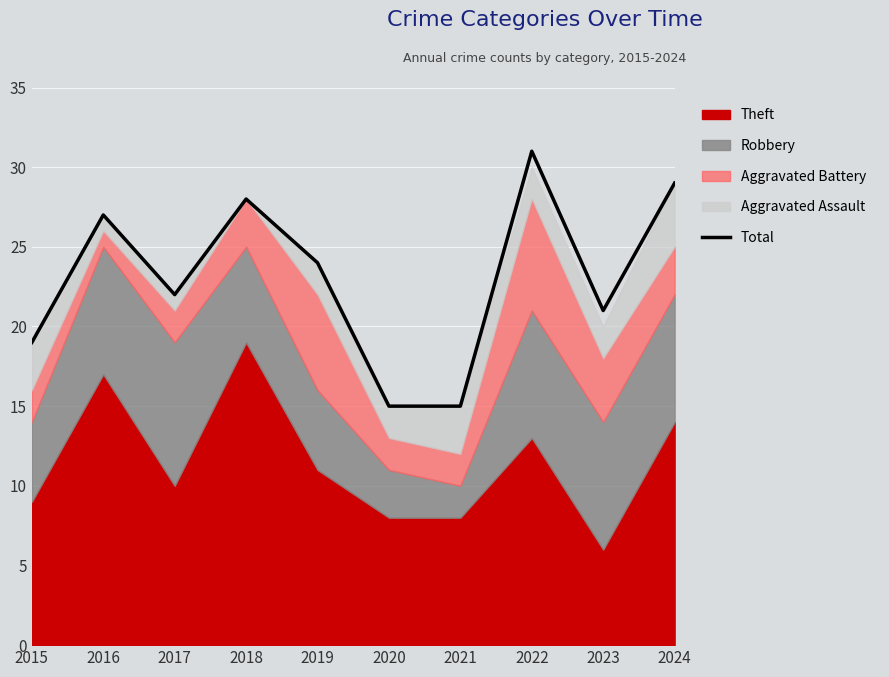

At which category does the data reach its first local valley?

2017